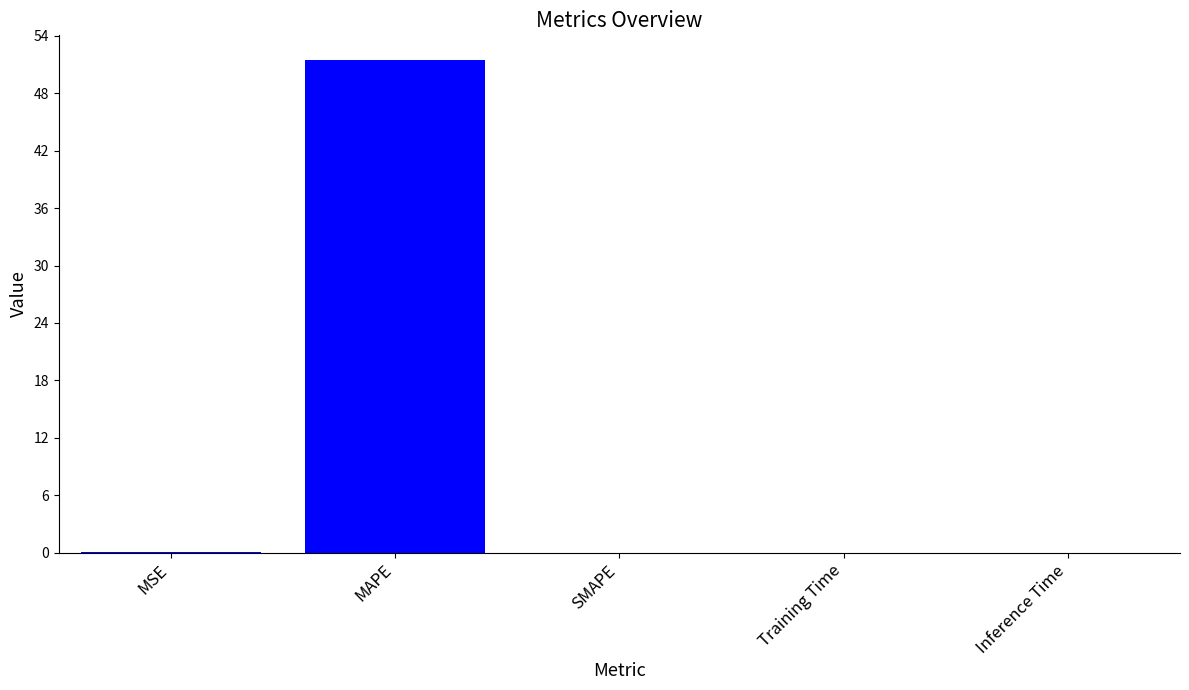

Are the bars horizontal?

No